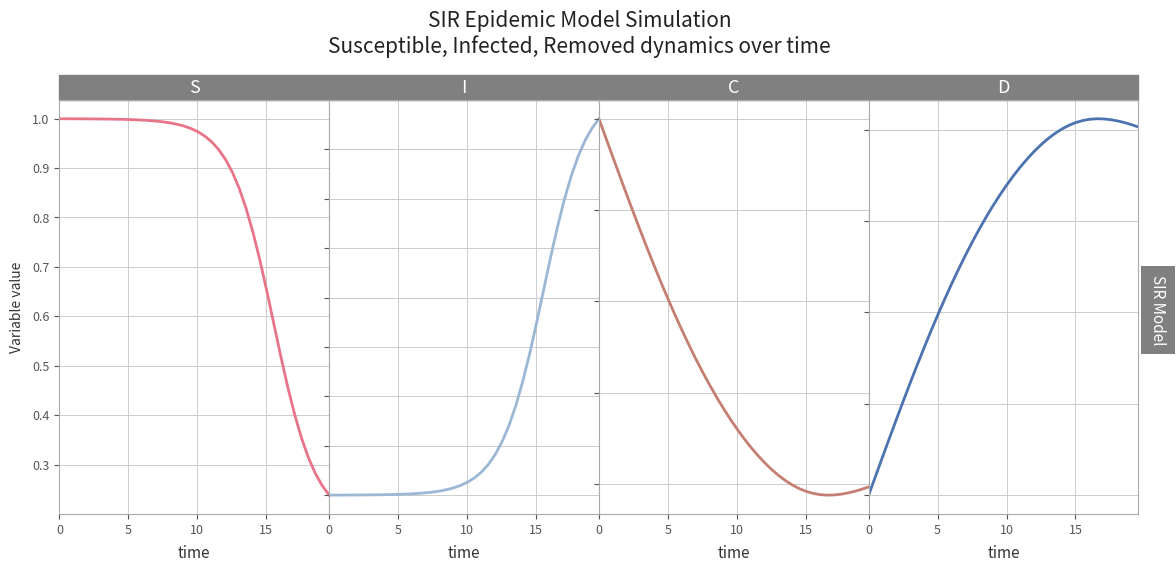

Which series has the largest range (max minus min)?

S